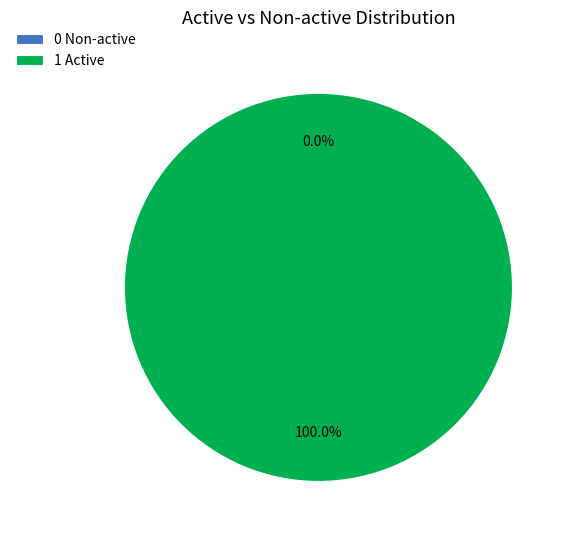

The 1 Active slice represents 100% of the pie. True or false?

True